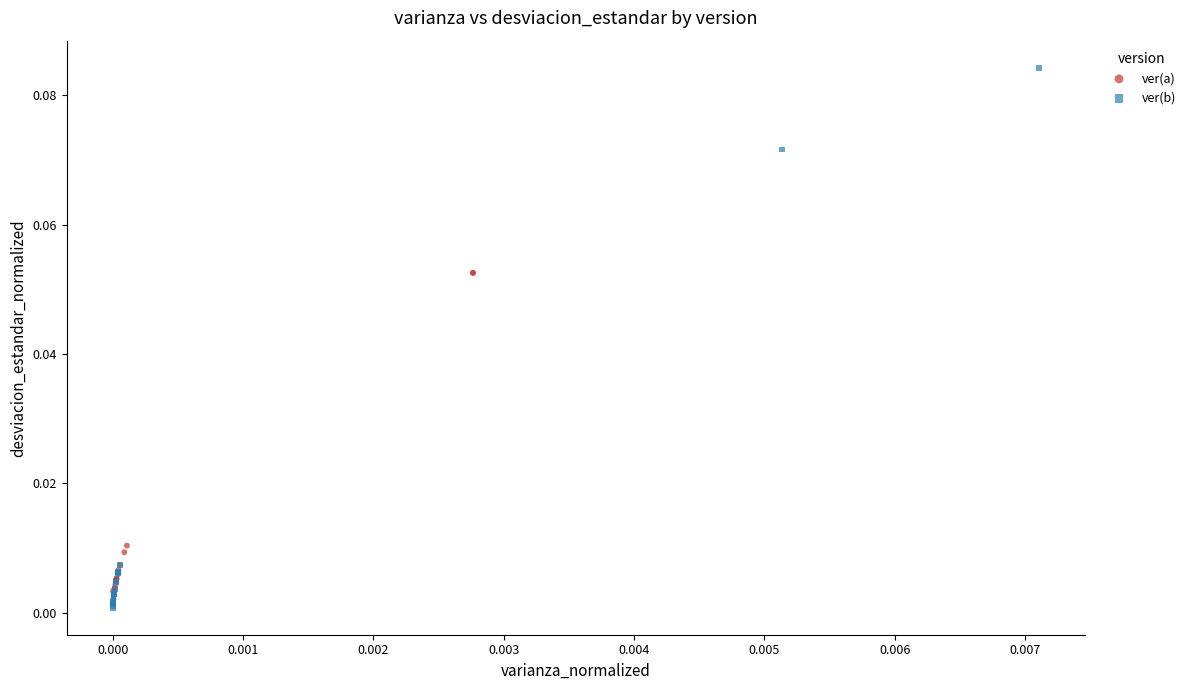

Which series reaches the maximum Y coordinate?

ver(b)